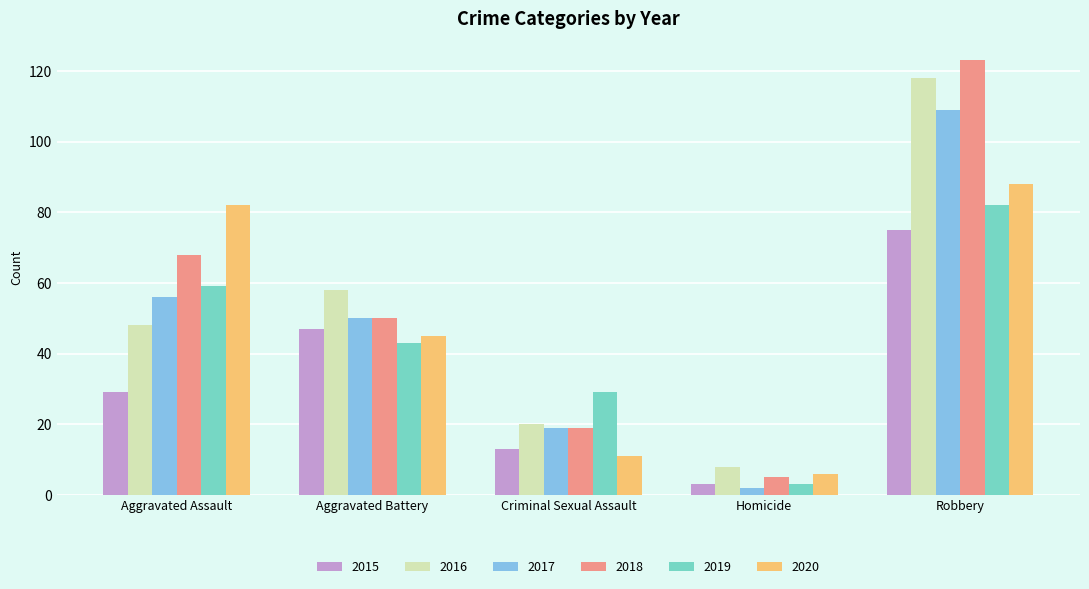

What is the spread (max minus min) of values at Robbery?

48